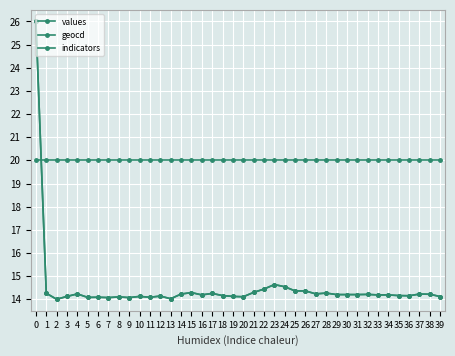

Which has a higher value, 14 or 32?

14